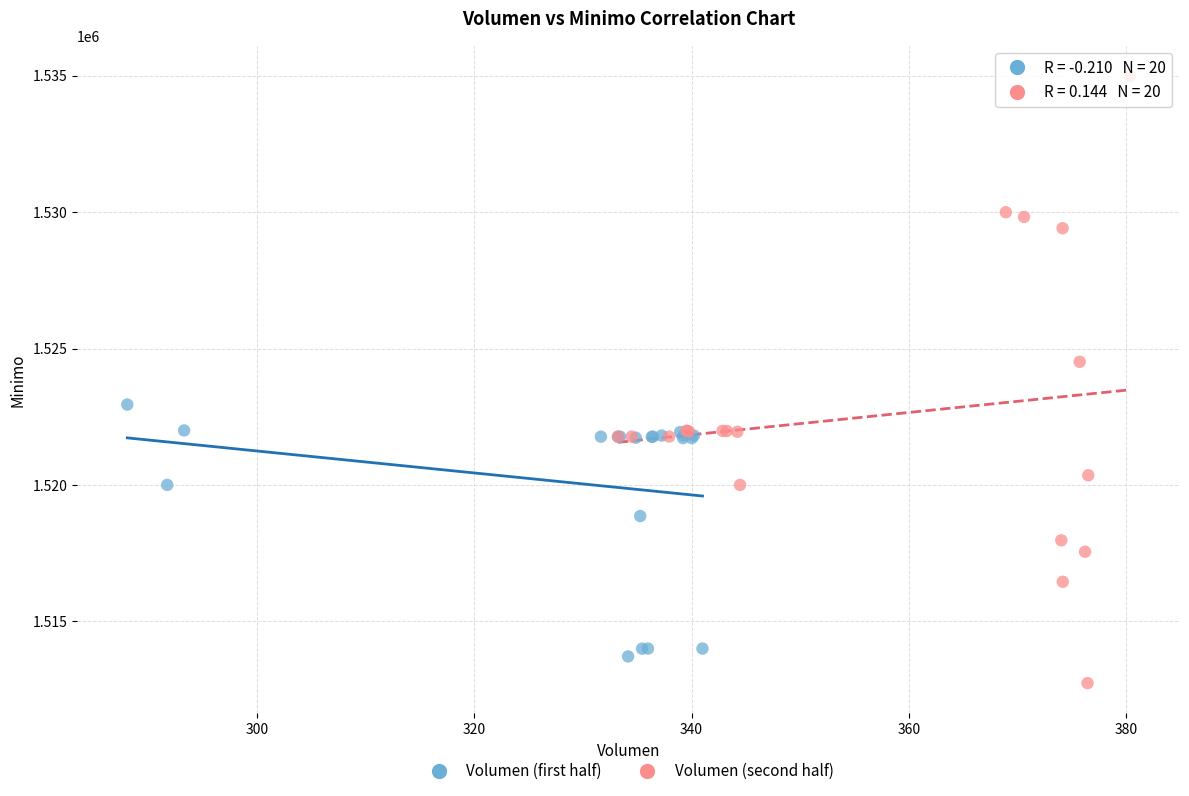

Which series has the widest spread of Y values?

Volumen (second half)